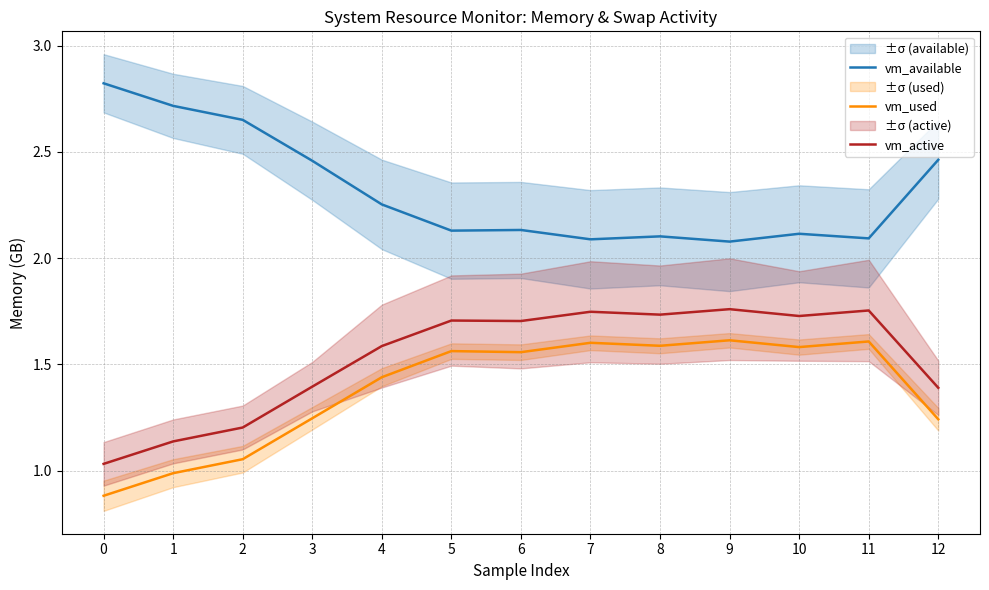

Is the value of vm_active at 9 greater than the value of vm_used at 11?

Yes